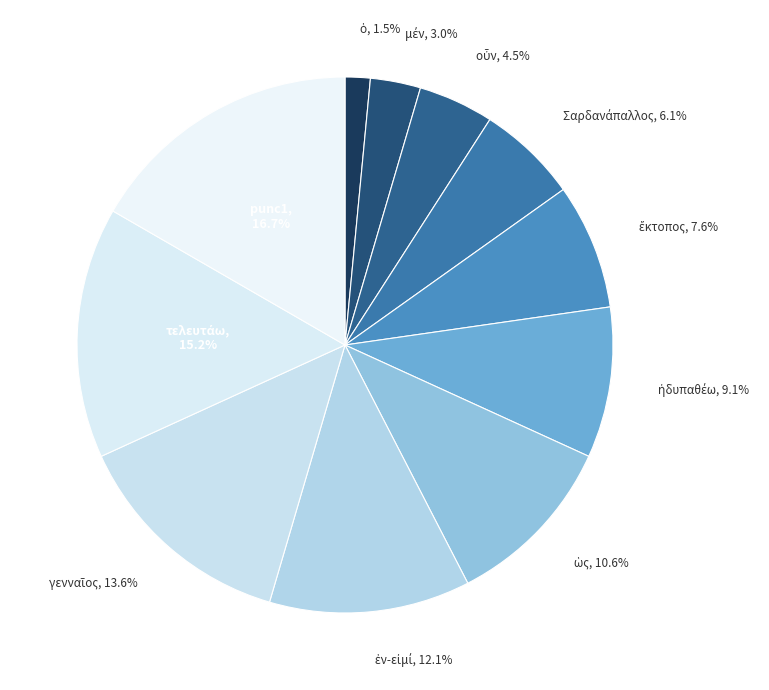

Is there any slice that represents more than half of the pie?

No